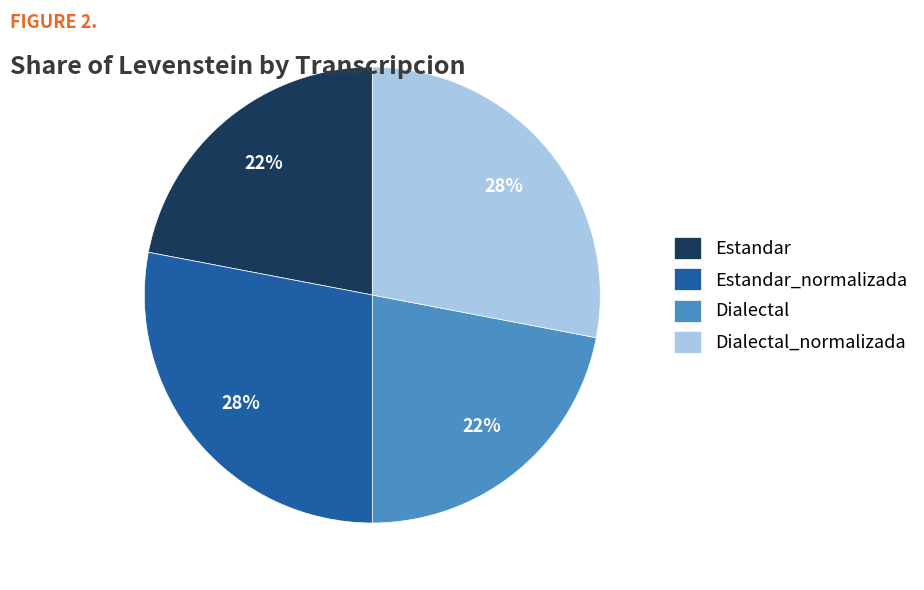

Which has a higher value, Estandar or Estandar_normalizada?

Estandar_normalizada